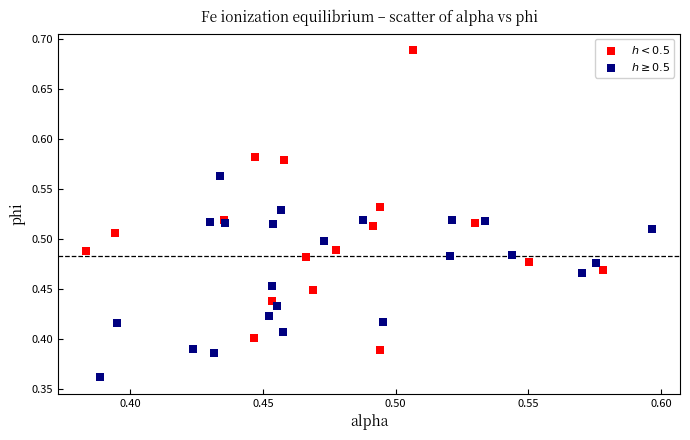

Which series reaches the maximum Y coordinate?

$h < 0.5$